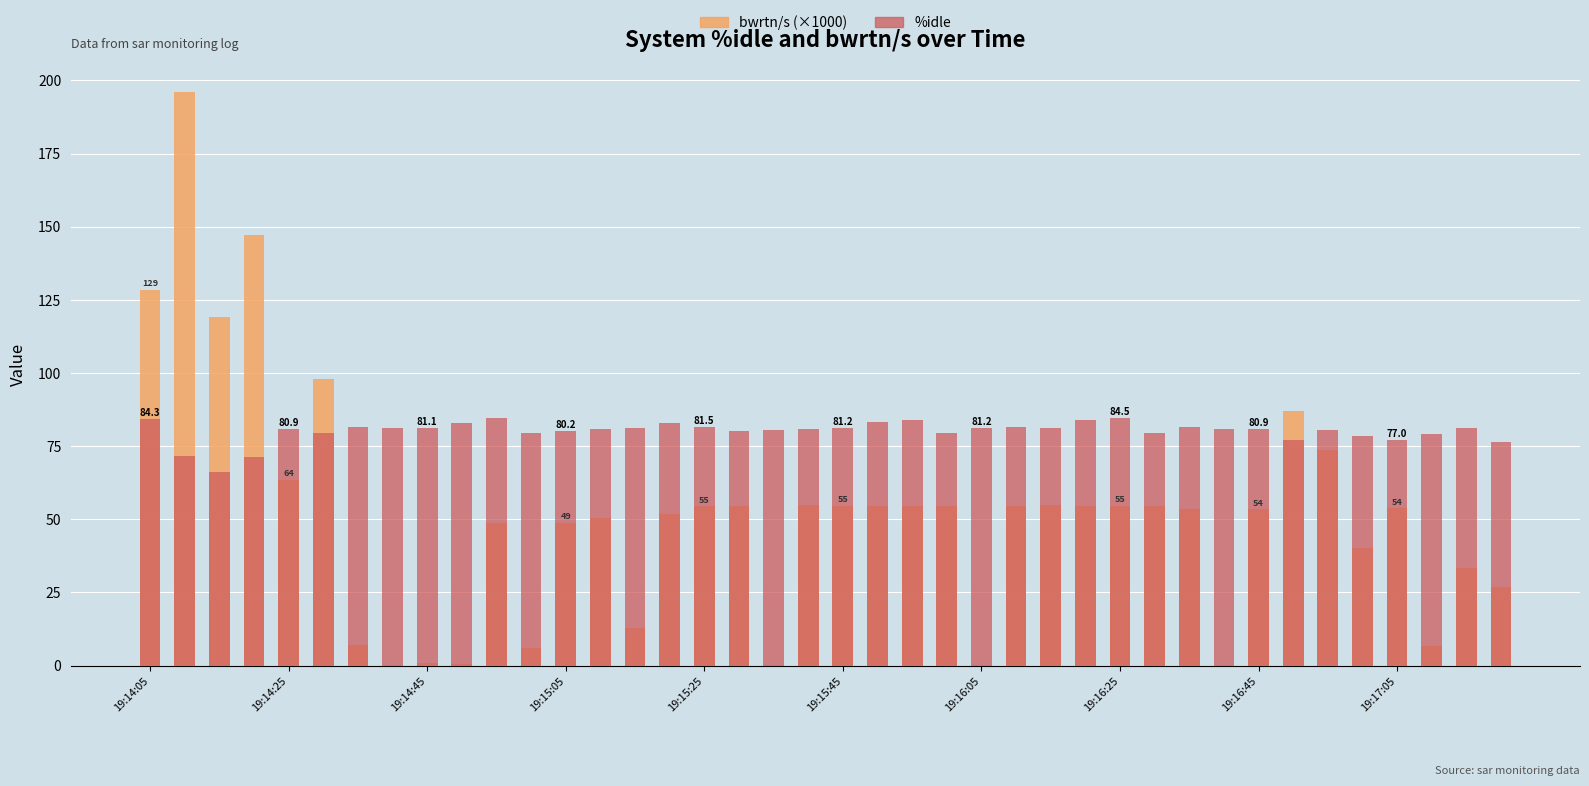

Reading right to left, list all the values displayed in this chart.

bwrtn/s (×1000): 26.8	33.4	6.8	53.7	40.2	73.7	87.0	53.6	0.1	53.5	54.7	54.6	54.7	54.7	54.6	0.1	54.6	54.6	54.7	54.6	54.7	0.1	54.6	54.6	51.8	12.9	50.5	48.8	6.1	48.7	0.4	0.8	0.1	6.9	98.0	63.6	147.2	119.2	196.1	128.5
%idle: 76.3	81.1	79.2	77.0	78.6	80.6	77.1	80.9	80.9	81.7	79.5	84.5	83.8	81.3	81.4	81.2	79.6	84.1	83.2	81.2	80.9	80.5	80.2	81.5	83.1	81.1	80.7	80.2	79.3	84.5	82.8	81.1	81.3	81.7	79.5	80.9	71.4	66.3	71.6	84.3